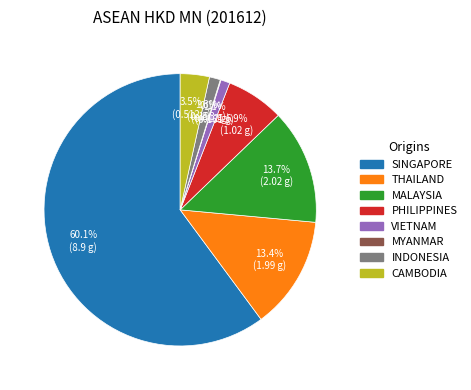

How much of the chart is everything except CAMBODIA?

96.5%